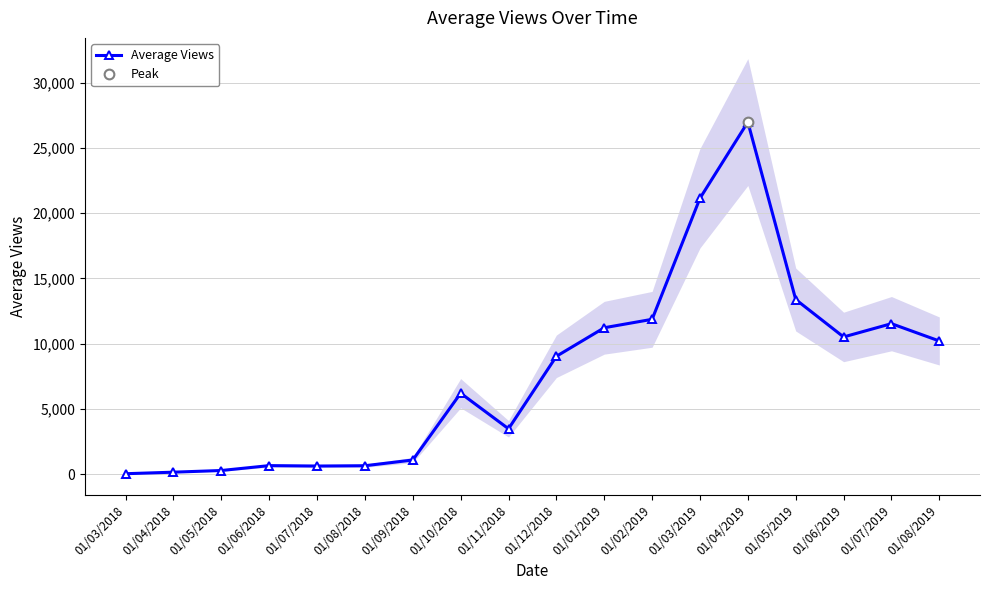

What is the label of the 11th point from the left?

01/01/2019